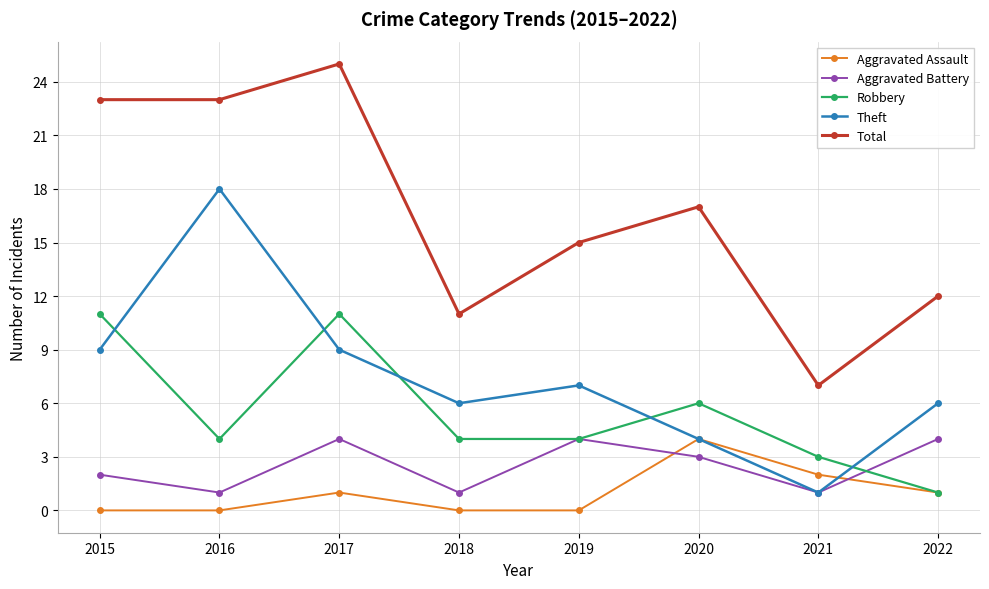

What is the maximum value shown in the chart?

25